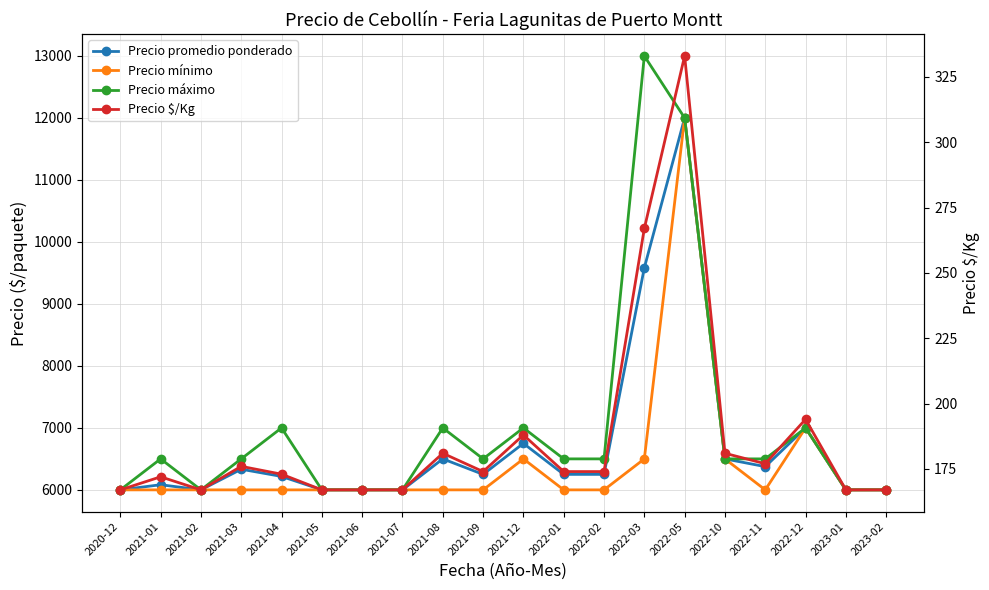

What position from the right is 2022-02?

8